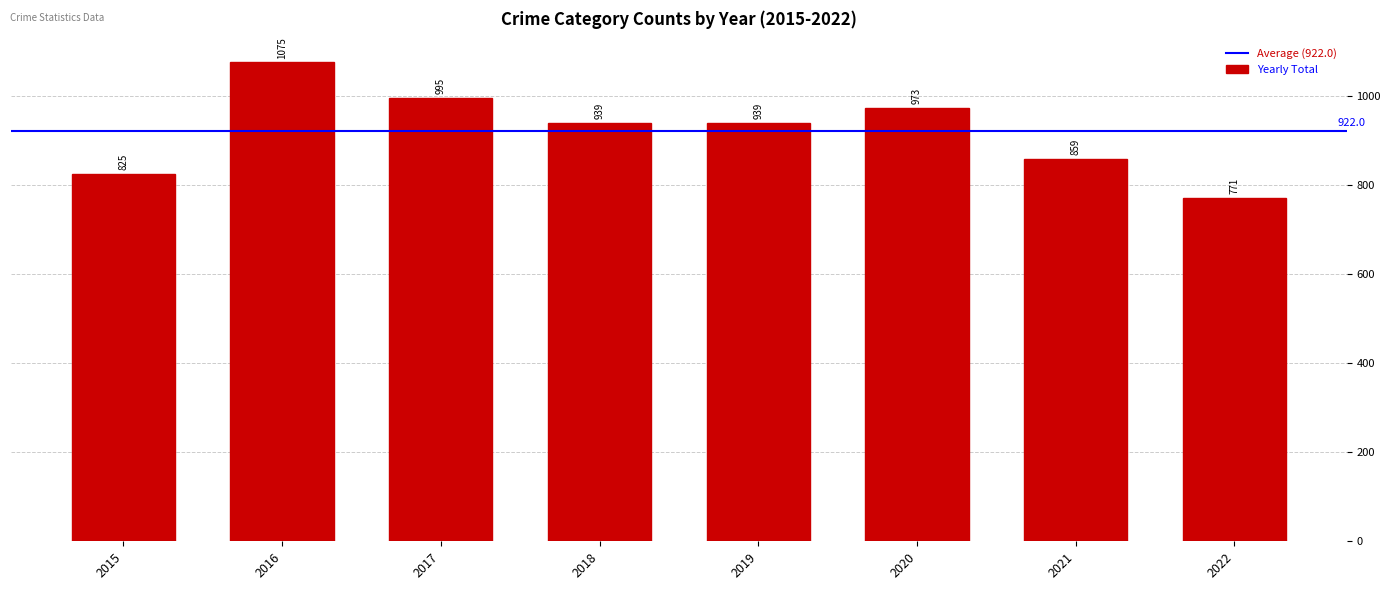

The value at 2017 is 279. True or false?

False